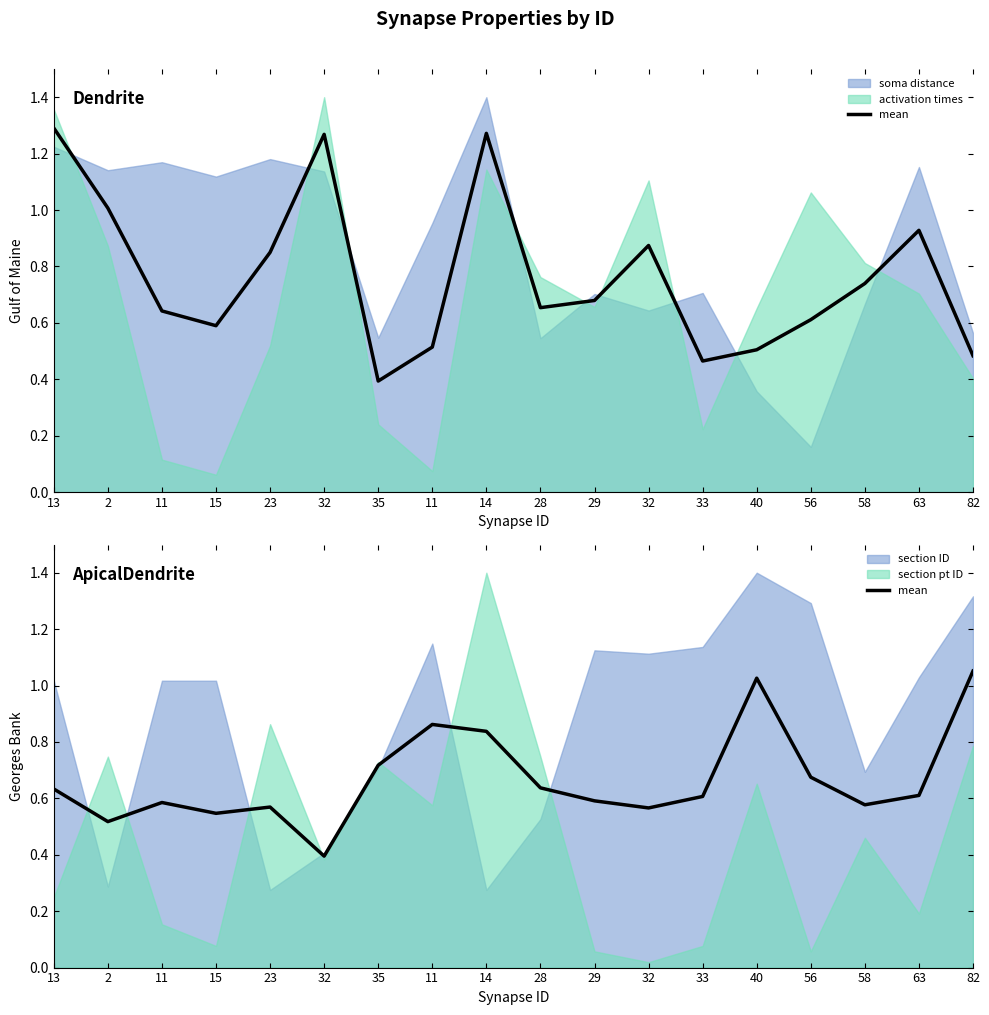

Where is the first local maximum?

11